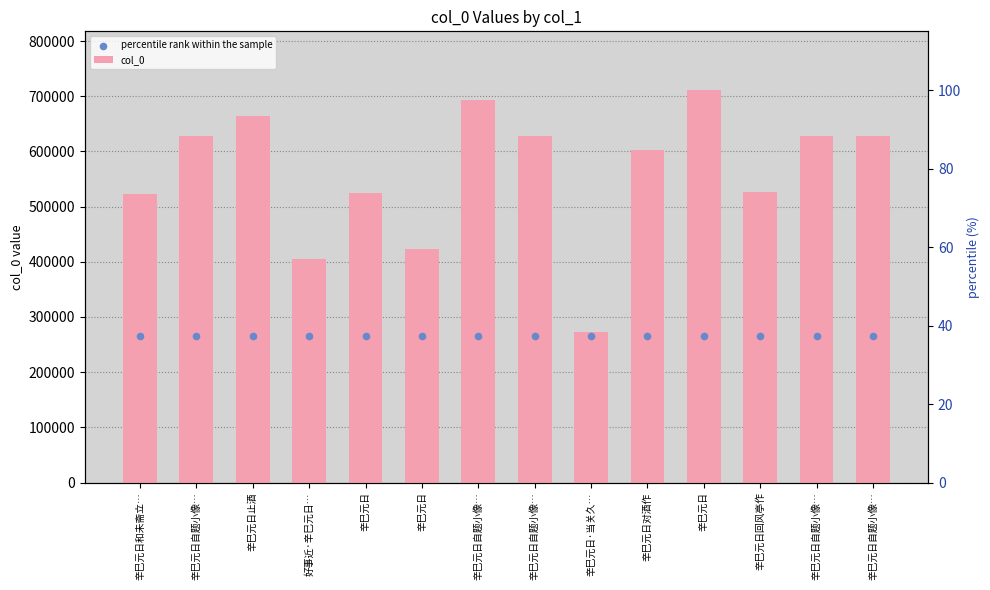

What is the total value across all series at 辛巳元日回风亭作?

791259.2